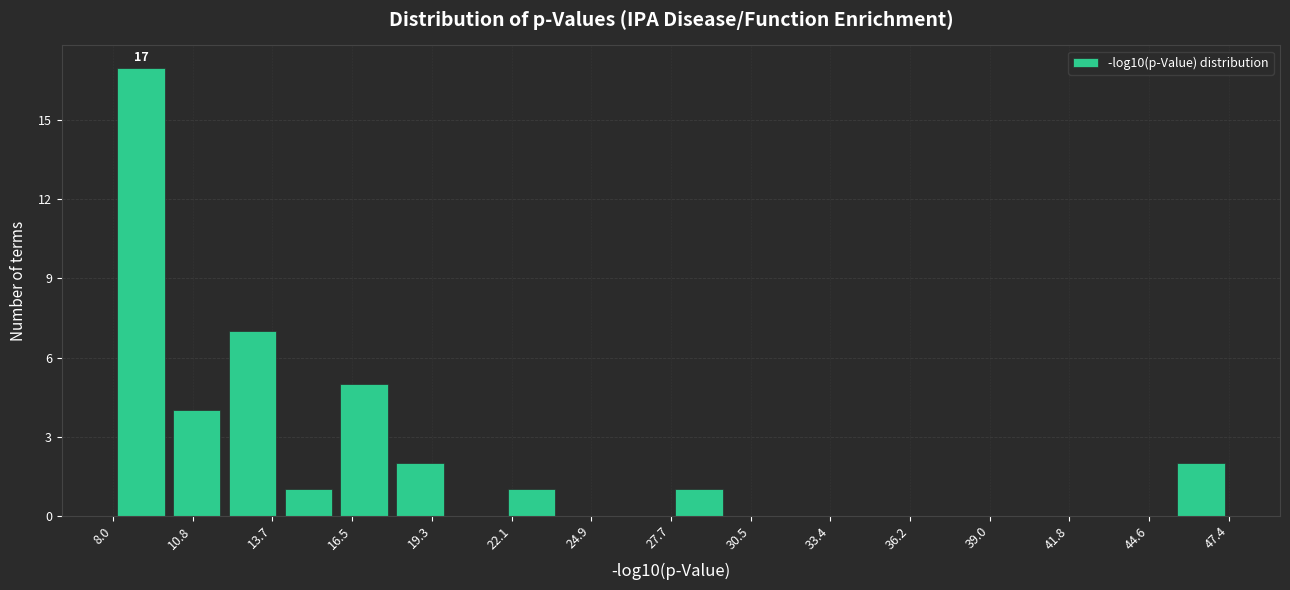

Read against the x-axis, roughly where is the centre of the tallest bar?

9.0